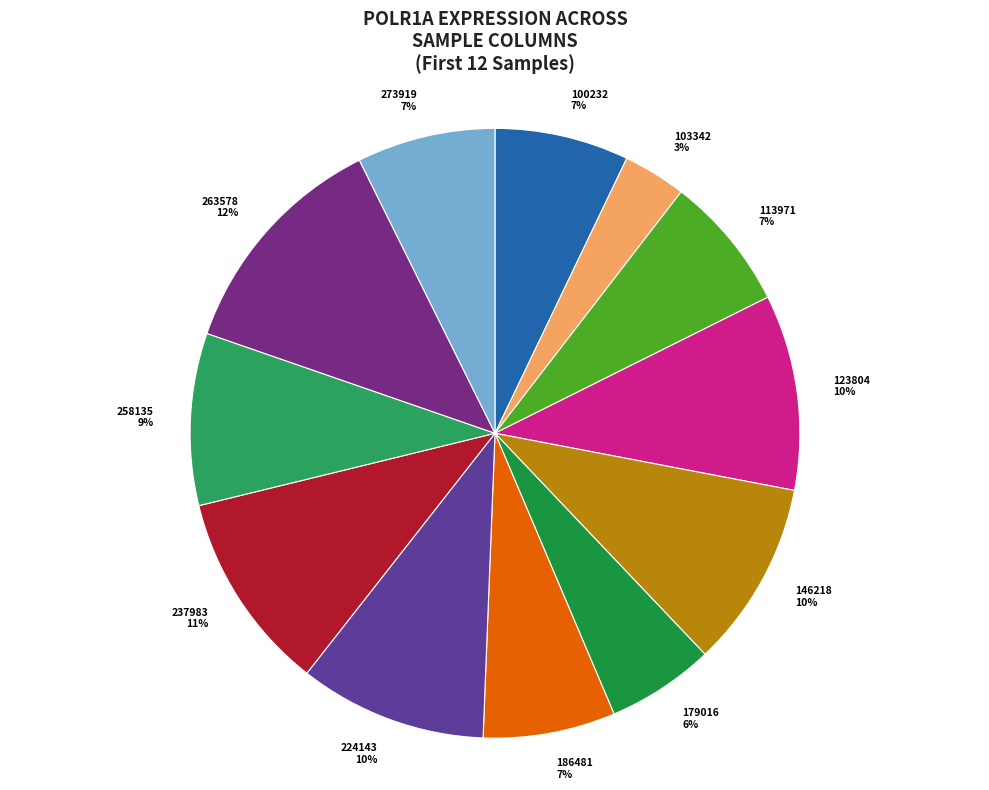

Which has a higher value, 146218 or 103342?

146218